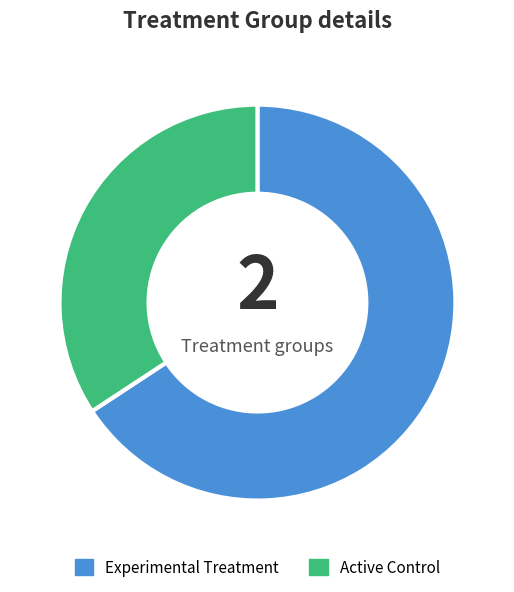

Is there any slice that represents more than half of the pie?

Yes